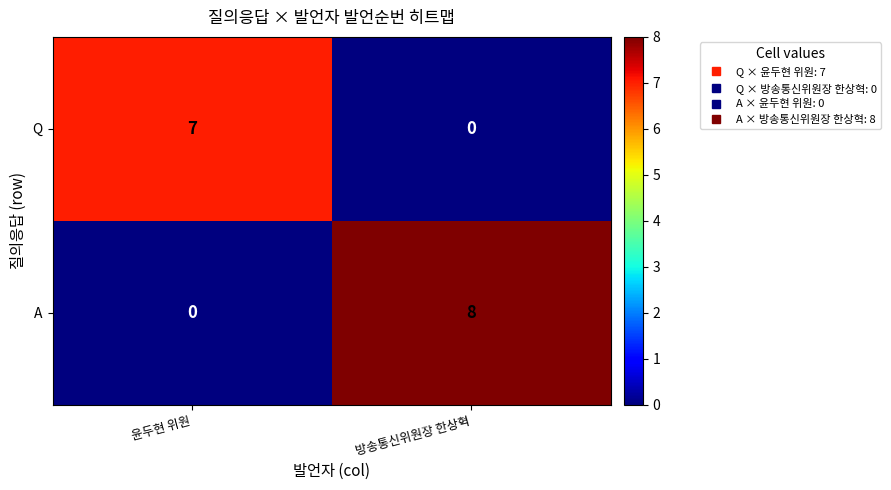

At which label is Q closest to 3?

방송통신위원장 한상혁